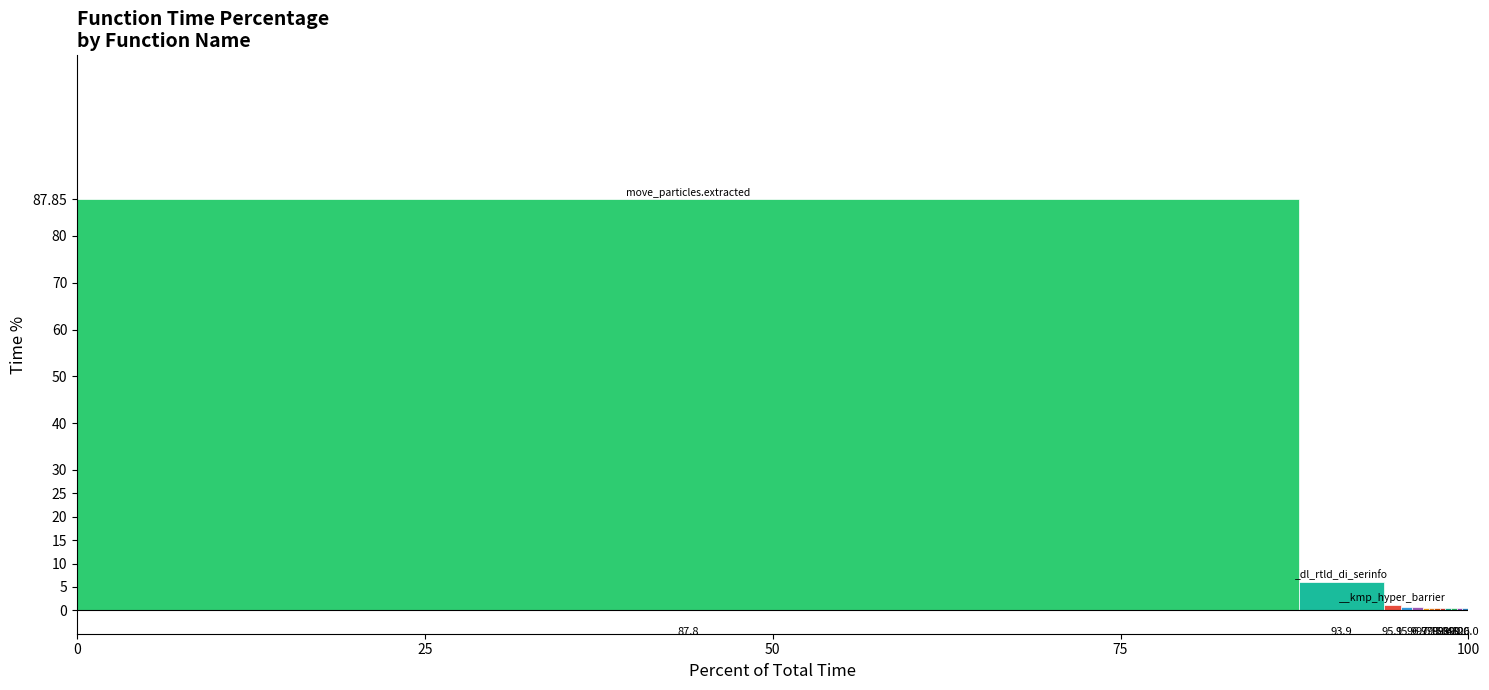

What is the label of the 2nd bar from the right?

11